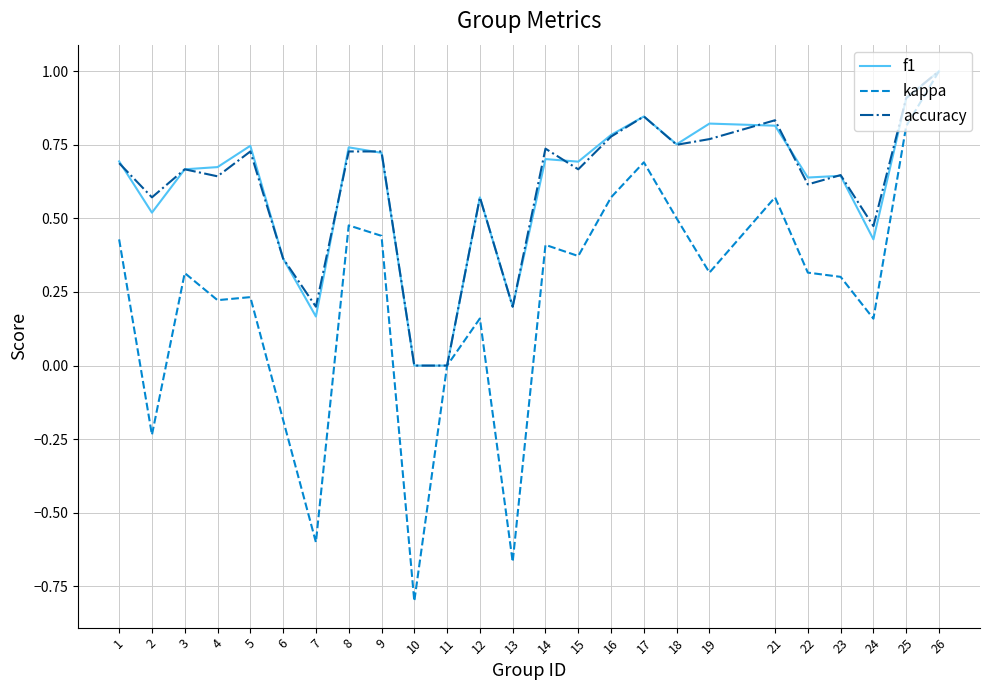

Is the value of accuracy at 2 greater than the value of kappa at 17?

No